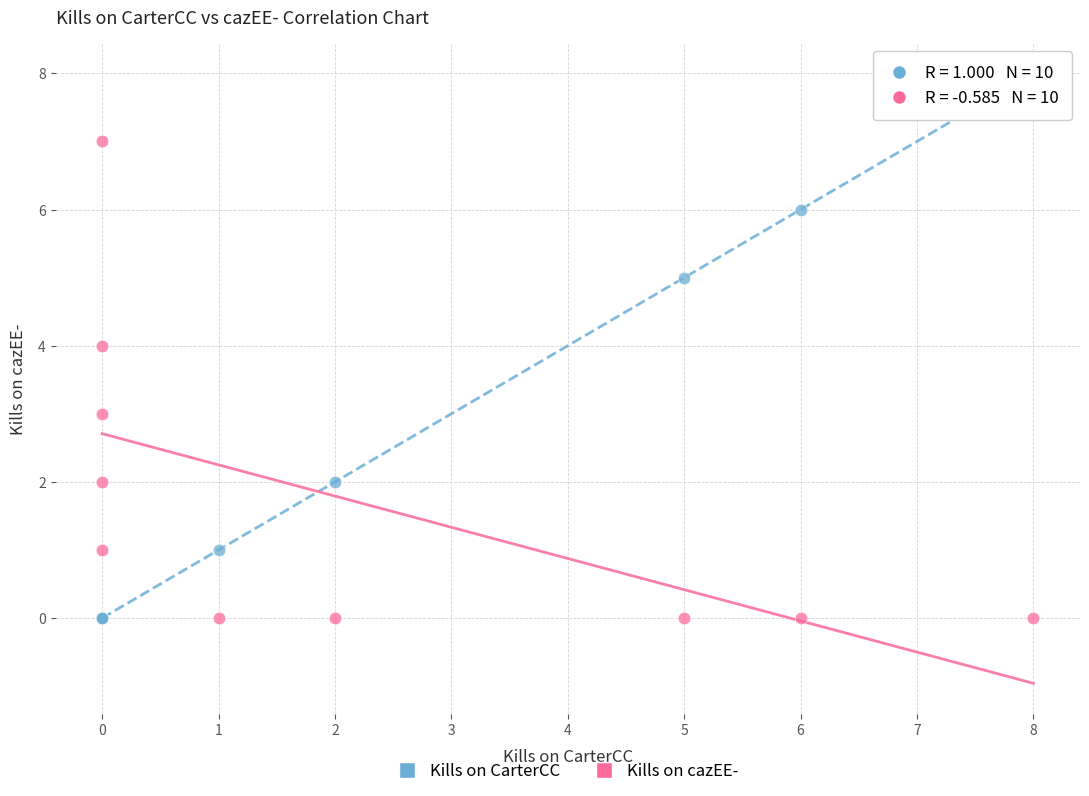

Which series contains the highest Y value?

Kills on CarterCC